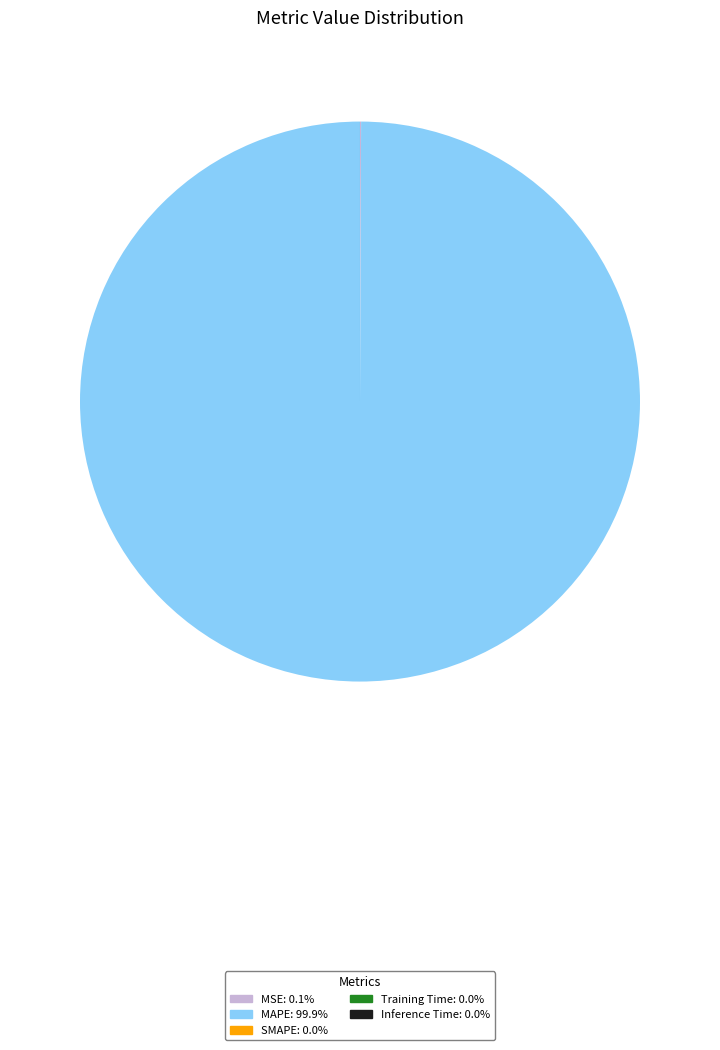

Does any single category account for the majority?

Yes